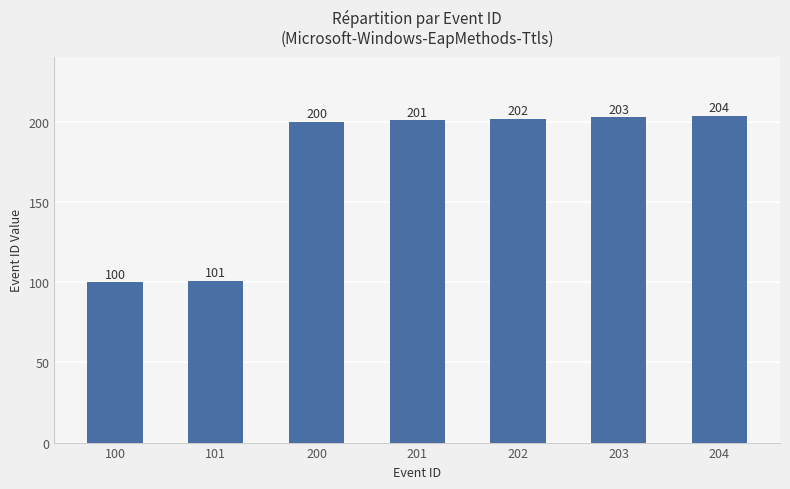

What value does the data have at 100, to the nearest 5?

100